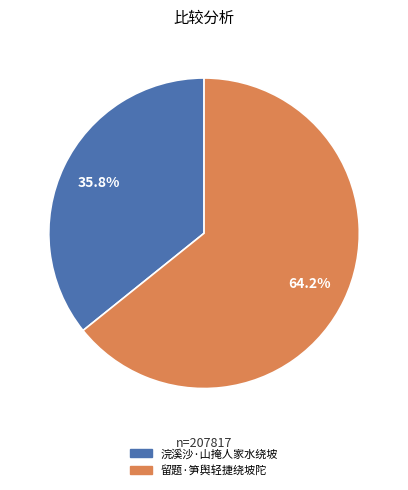

Which category has the smallest portion of the pie?

浣溪沙·山掩人家水绕坡